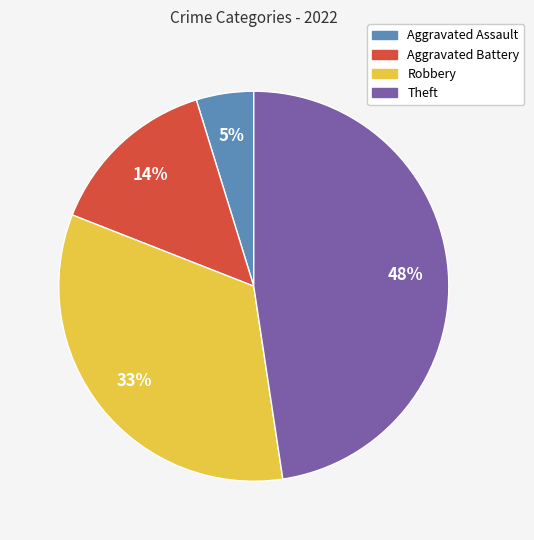

Do Robbery and Aggravated Battery together represent more than half of the pie?

No